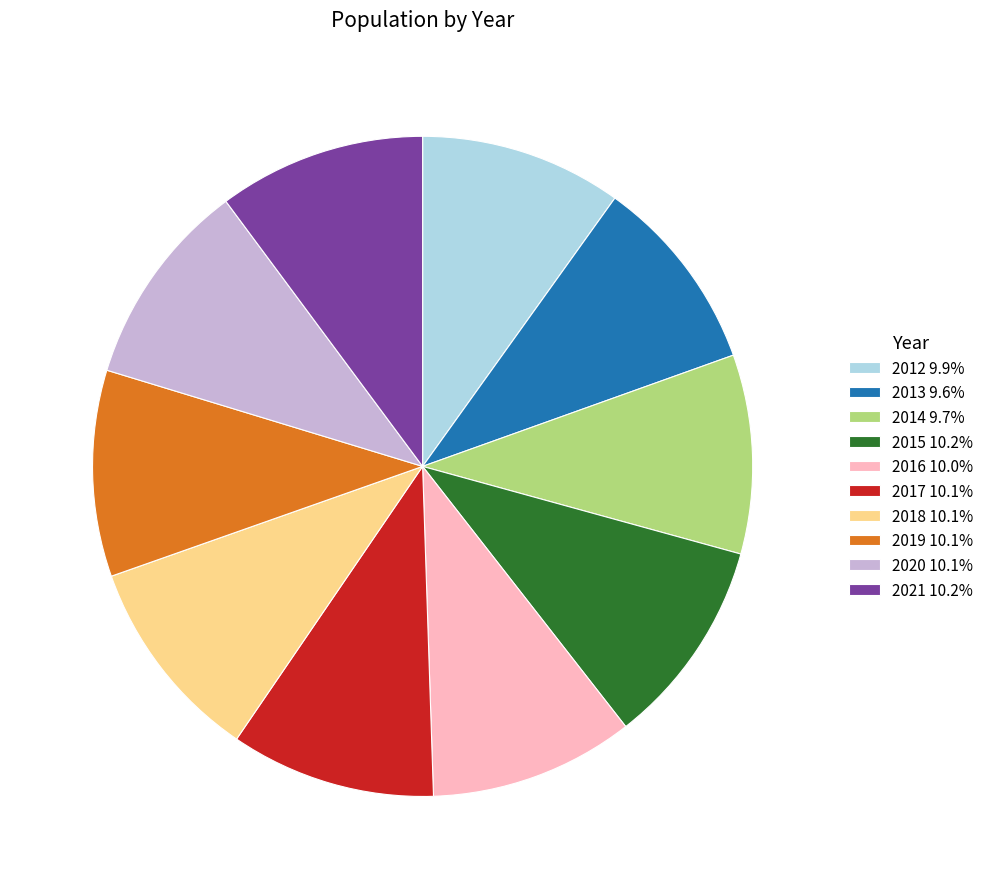

Count the number of slices in the pie.

10